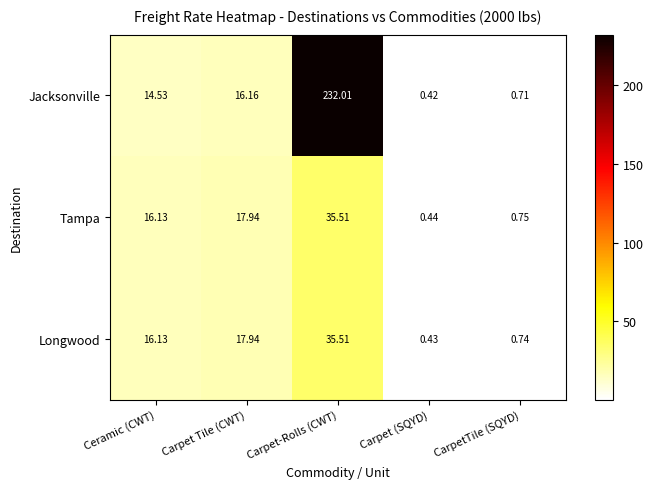

At which label does Jacksonville reach its minimum?

Carpet (SQYD)